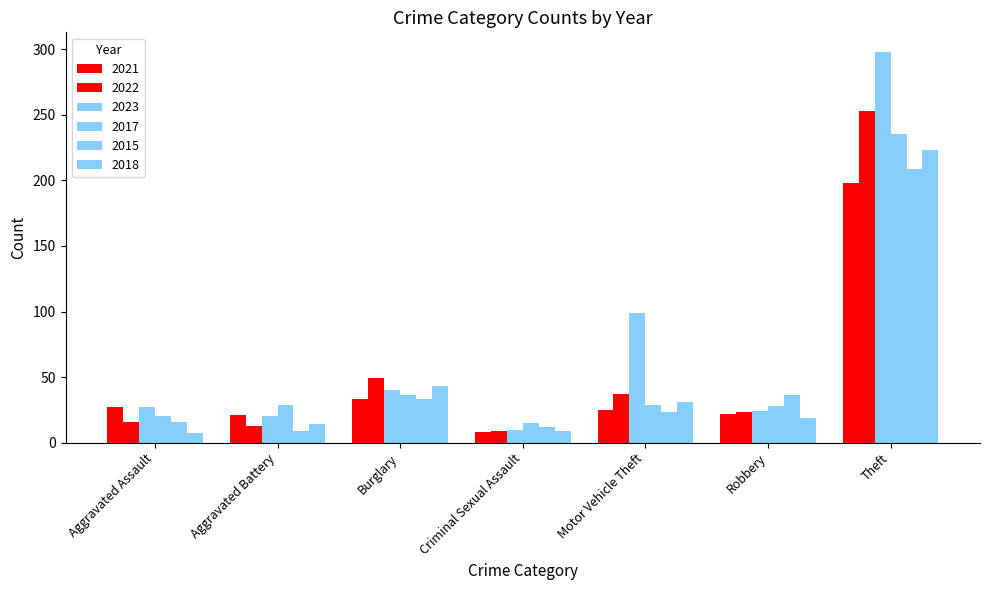

At which category is the sum across all series the highest?

Theft